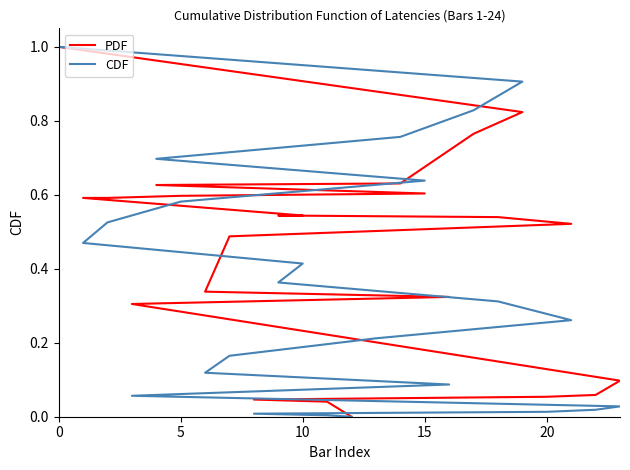

Is the value of PDF at 19 greater than the value of CDF at 5?

Yes